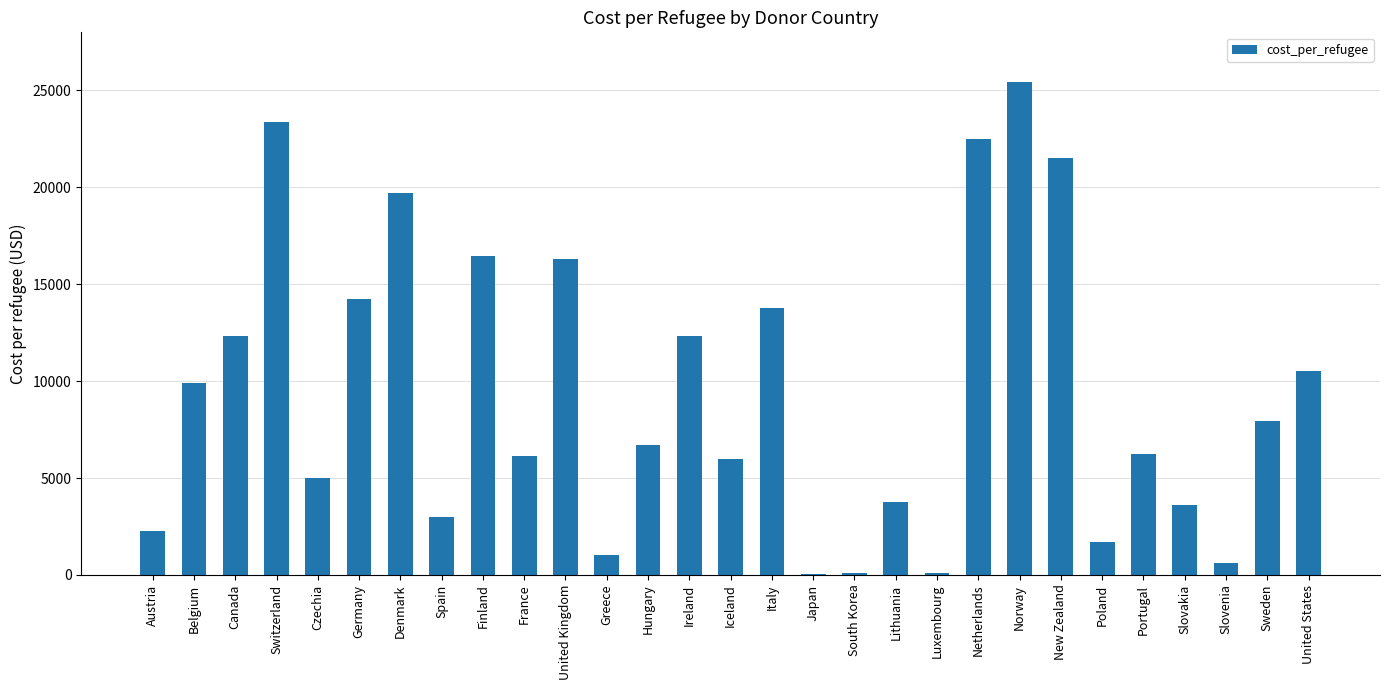

Read the value at Slovakia.

3591.4